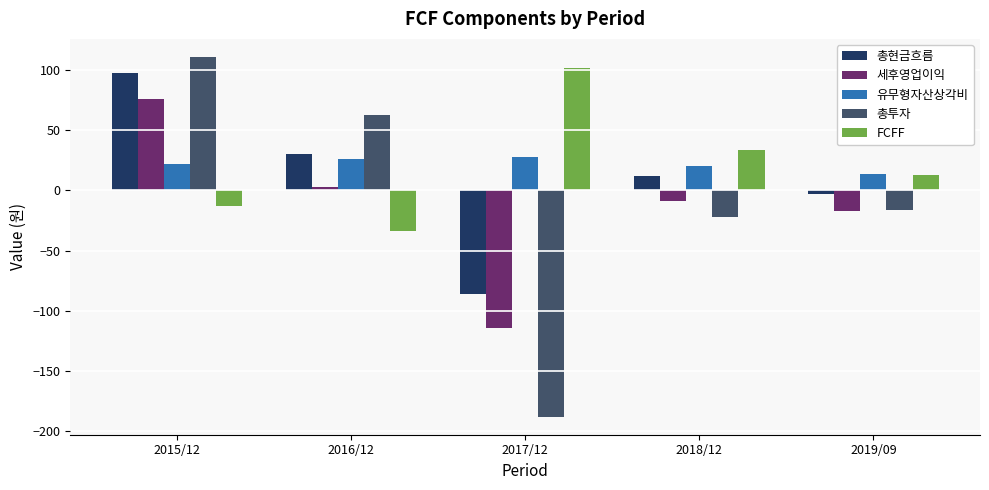

What position from the right is 2019/09?

1